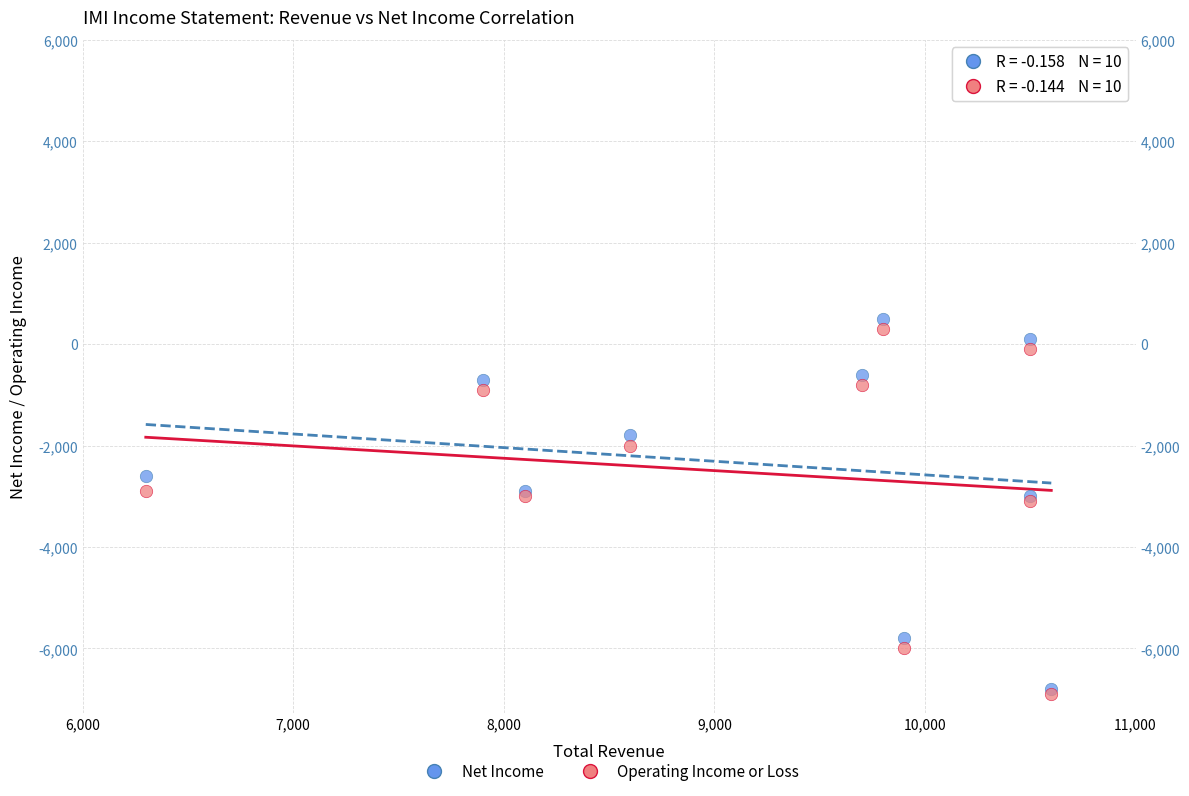

What are all the series names shown in the legend?

Net Income, Operating Income or Loss